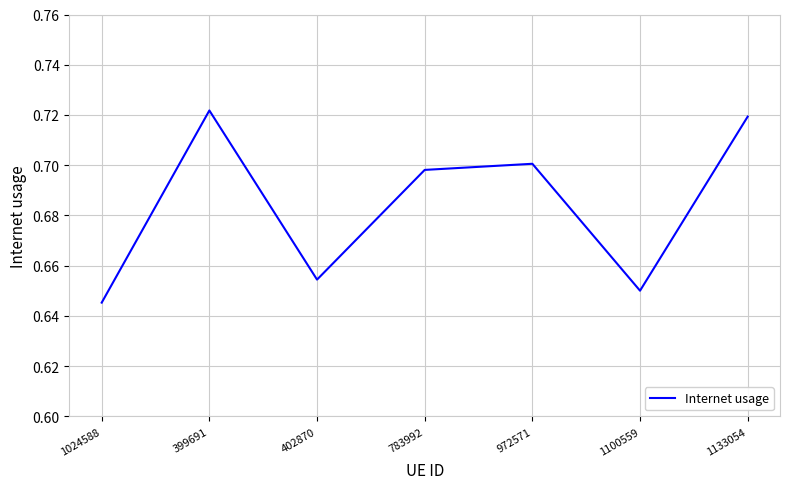

How many categories are shown in the chart?

7